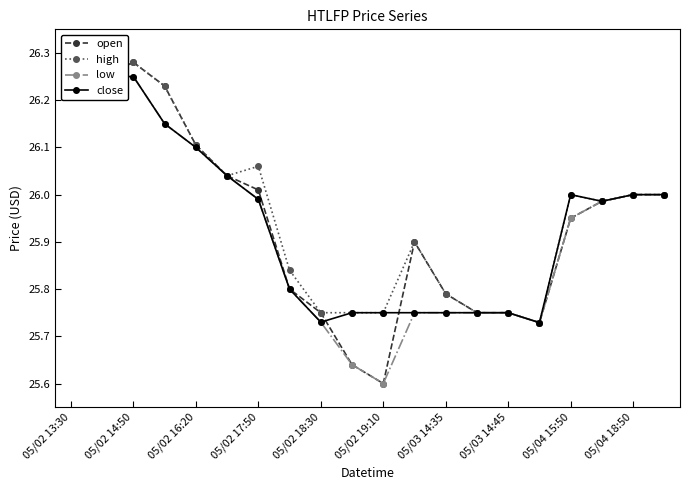

Which category has the lowest value in the open series?

05/02 19:10